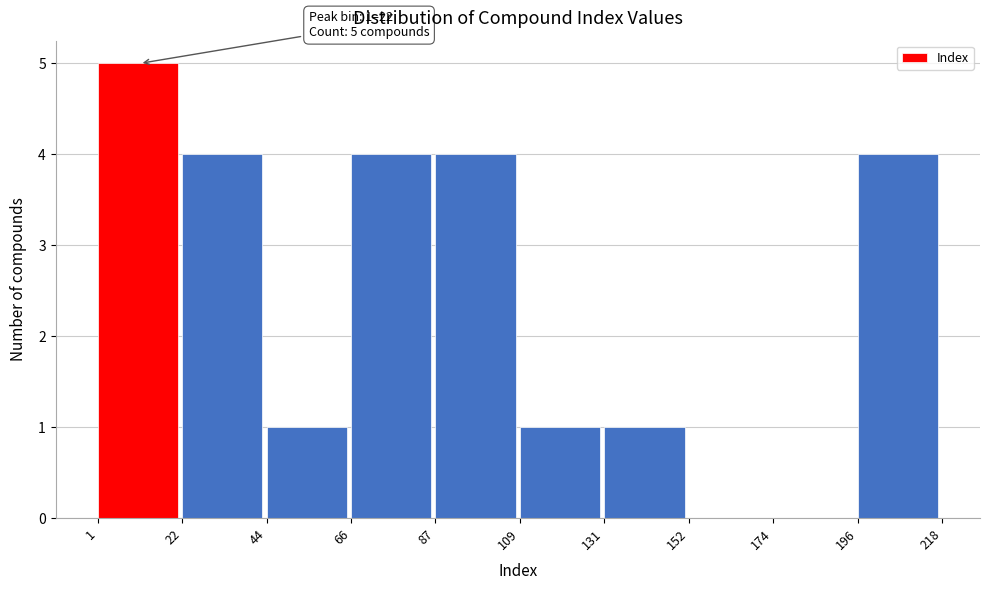

Which range on the x-axis has the tallest bar?

1 to 22